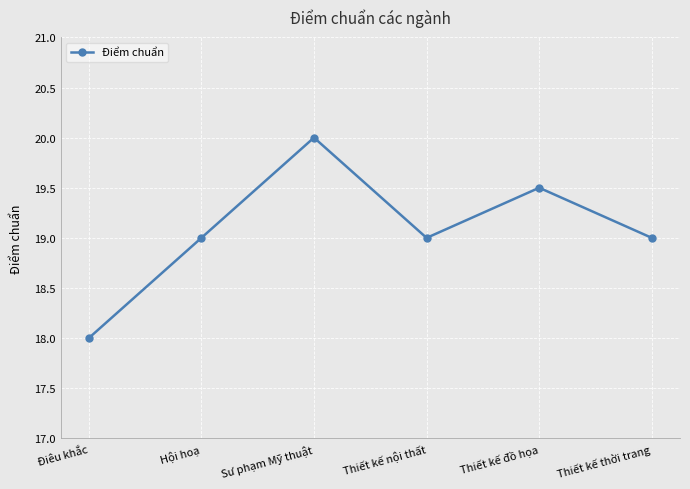

What is the label of the 5th point from the right?

Hội hoạ